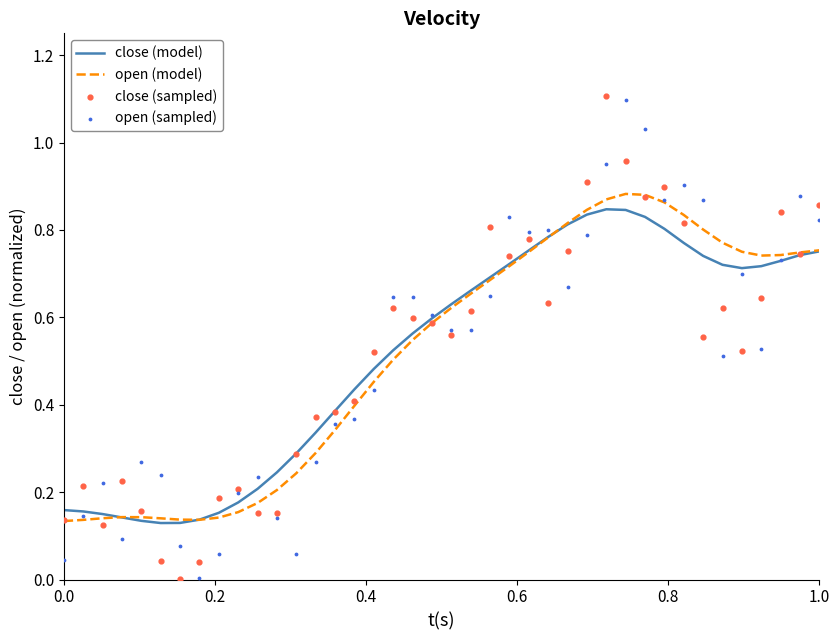

Which series has the widest spread of Y values?

close (sampled)